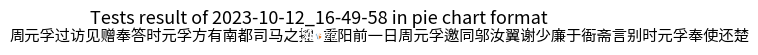

Rank the categories by value from highest to lowest.

周元孚过访见赠奉答时元孚方有南都司马之擢, 重阳前一日周元孚邀同邬汝翼谢少廉于衙斋言别时元孚奉使还楚